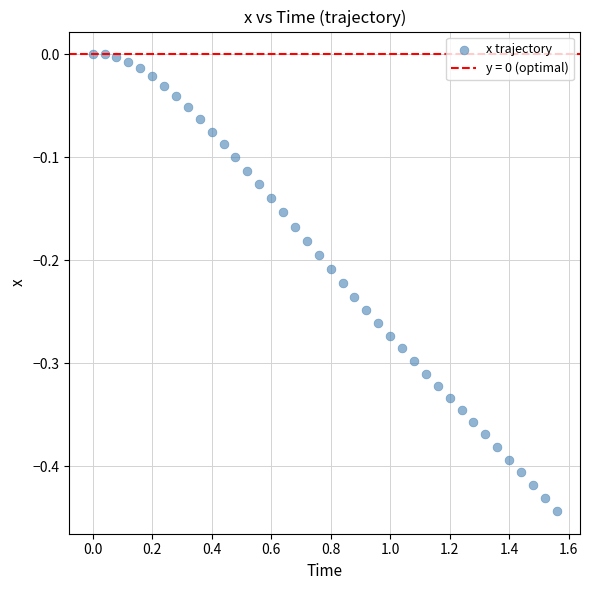

What is the range of Y values (max minus min)?

0.4